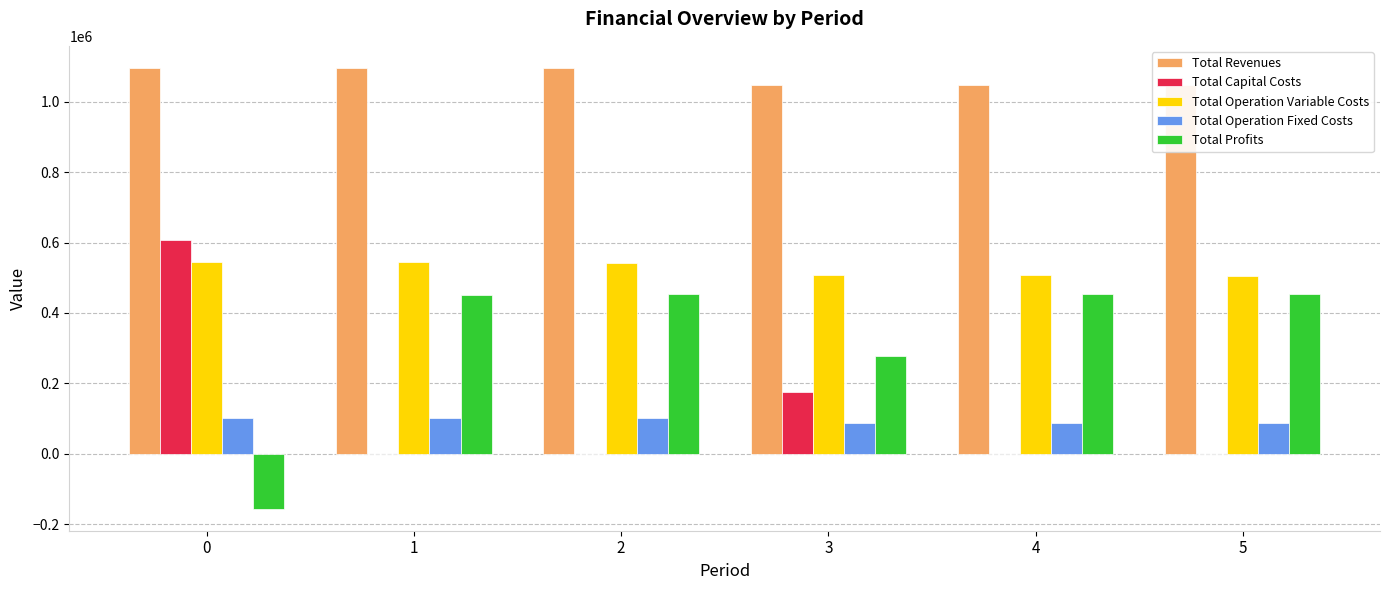

True or false: Total Operation Variable Costs has a value of 508853.3 at 3.

True